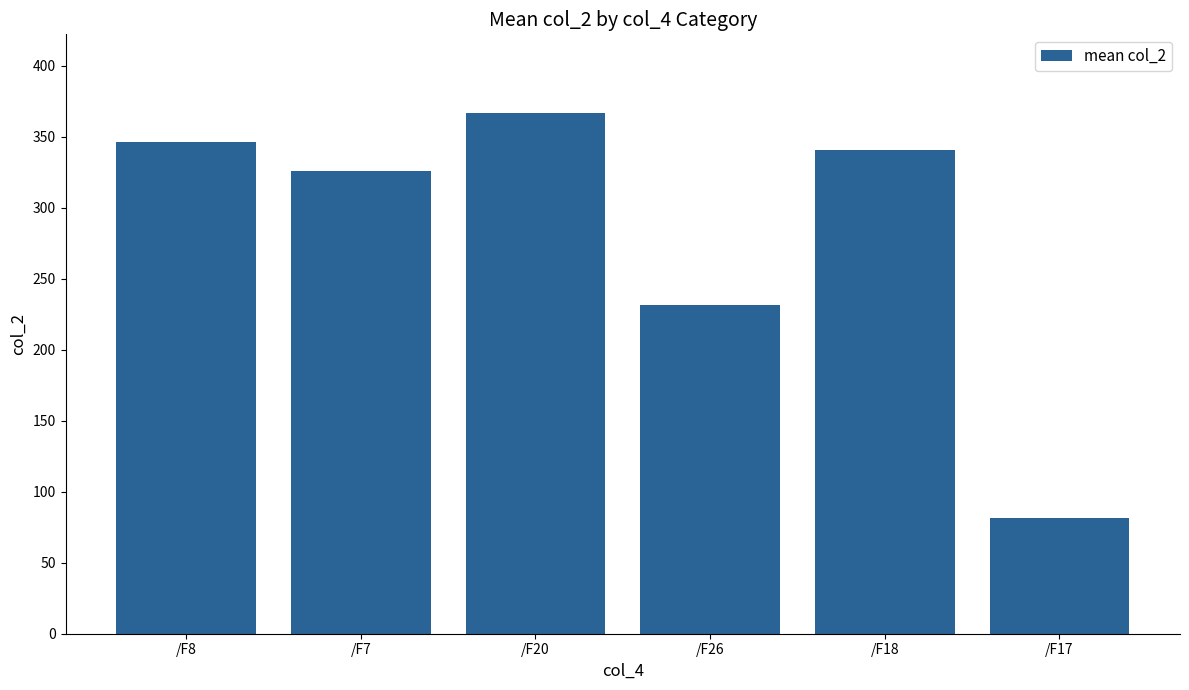

What is the smallest value displayed?

81.4